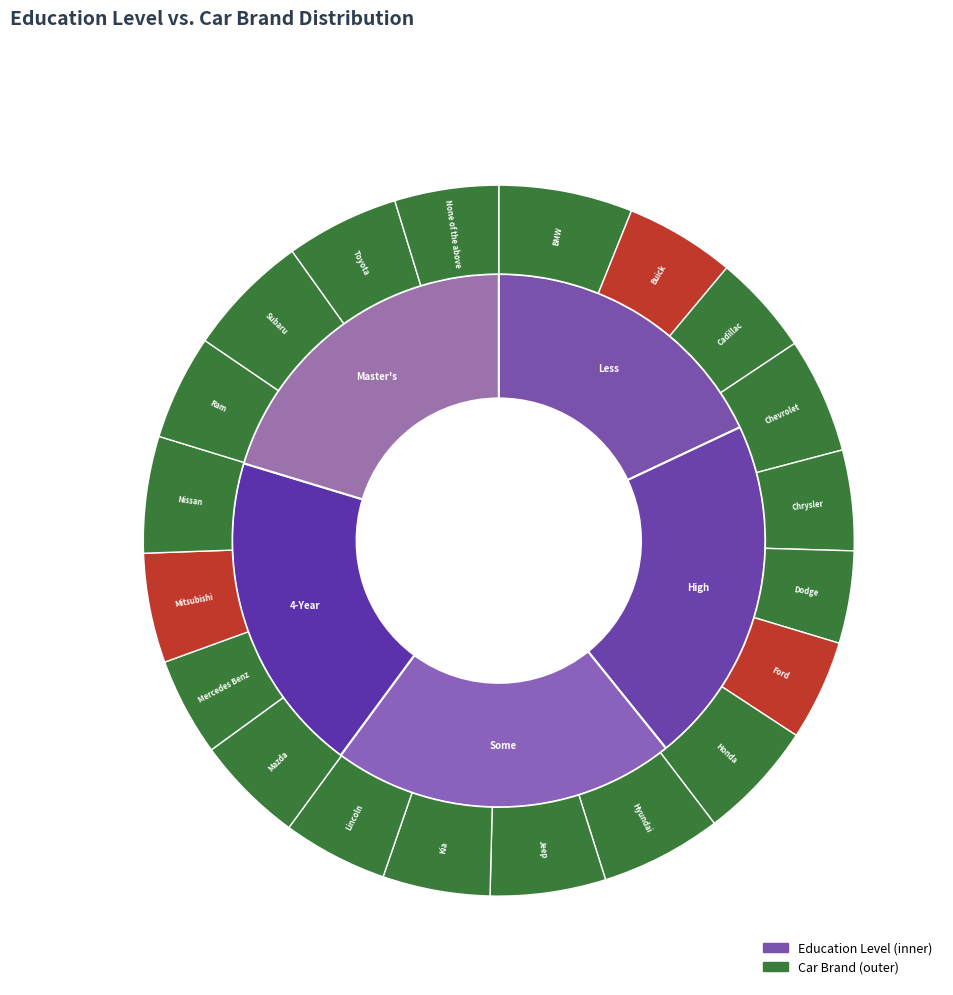

Does Less than High School Degree represent more than half of the total?

No